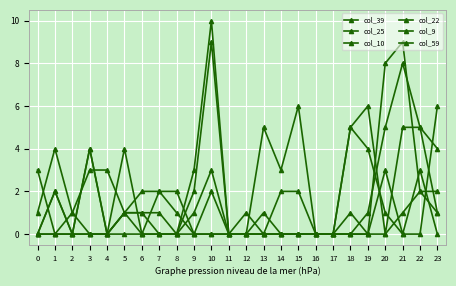

How many series are shown in this chart?

6